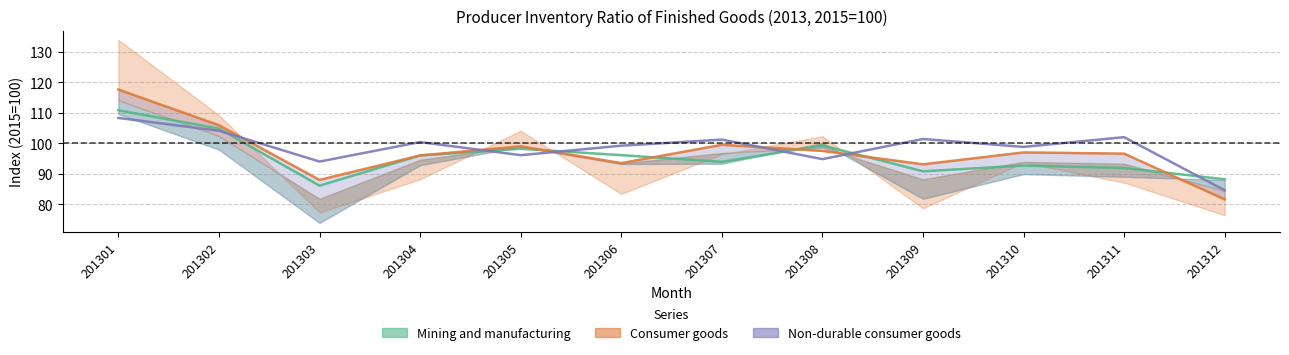

What is the difference between the highest and lowest values at 201307?

7.3